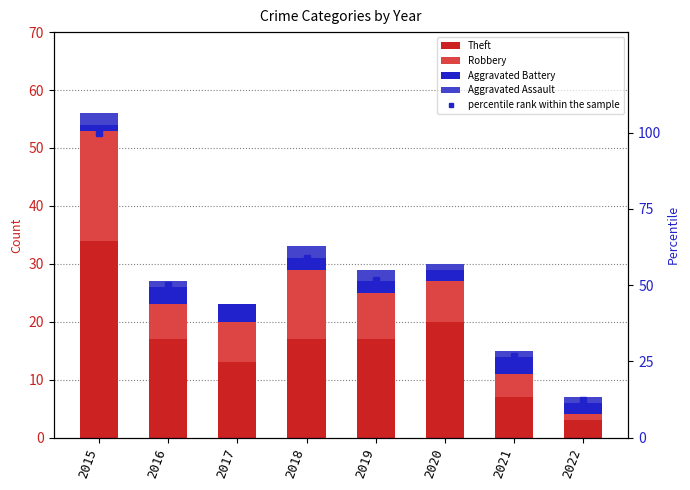

Does the chart contain any negative values?

No